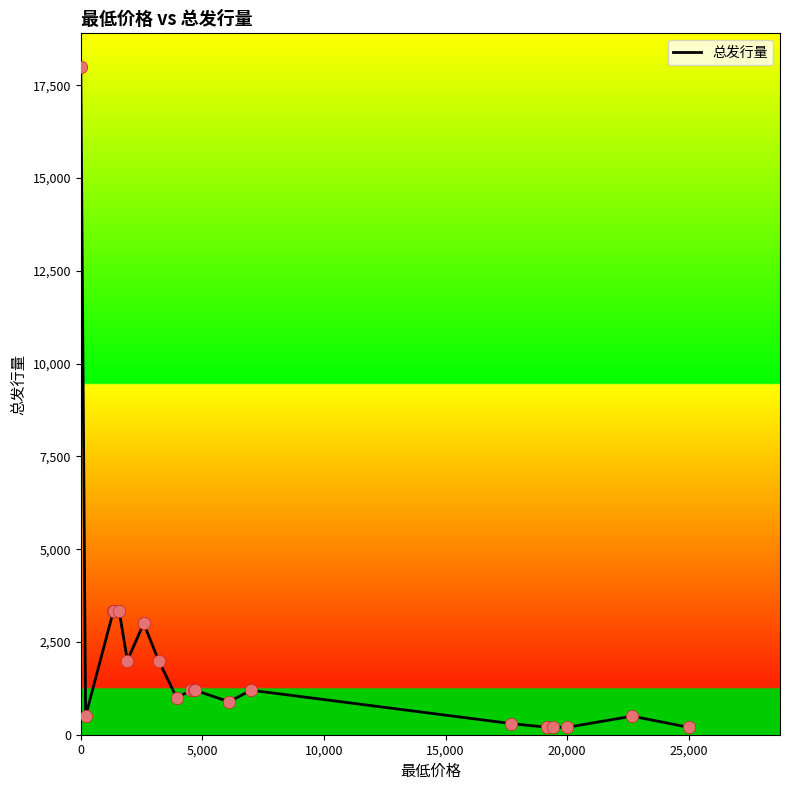

What is the maximum value shown in the chart?

18000